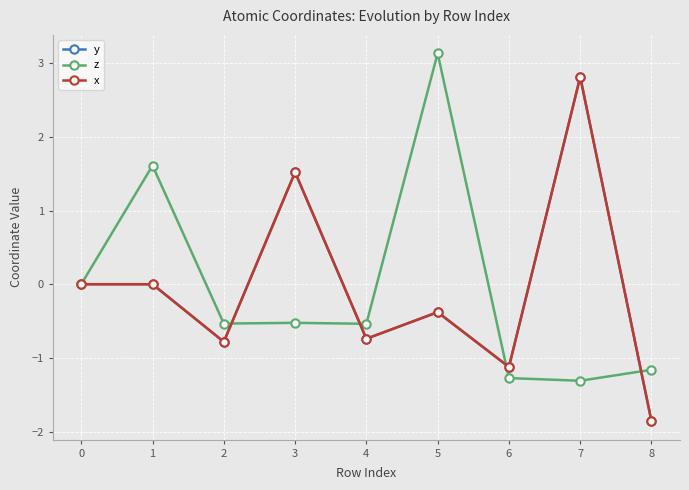

How many times do z and y cross each other?

4